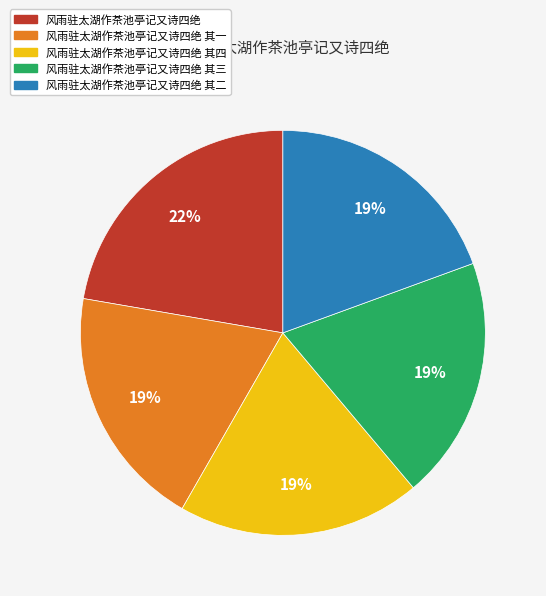

To the nearest percent, what is the difference between the largest and smallest slice percentages?

3%